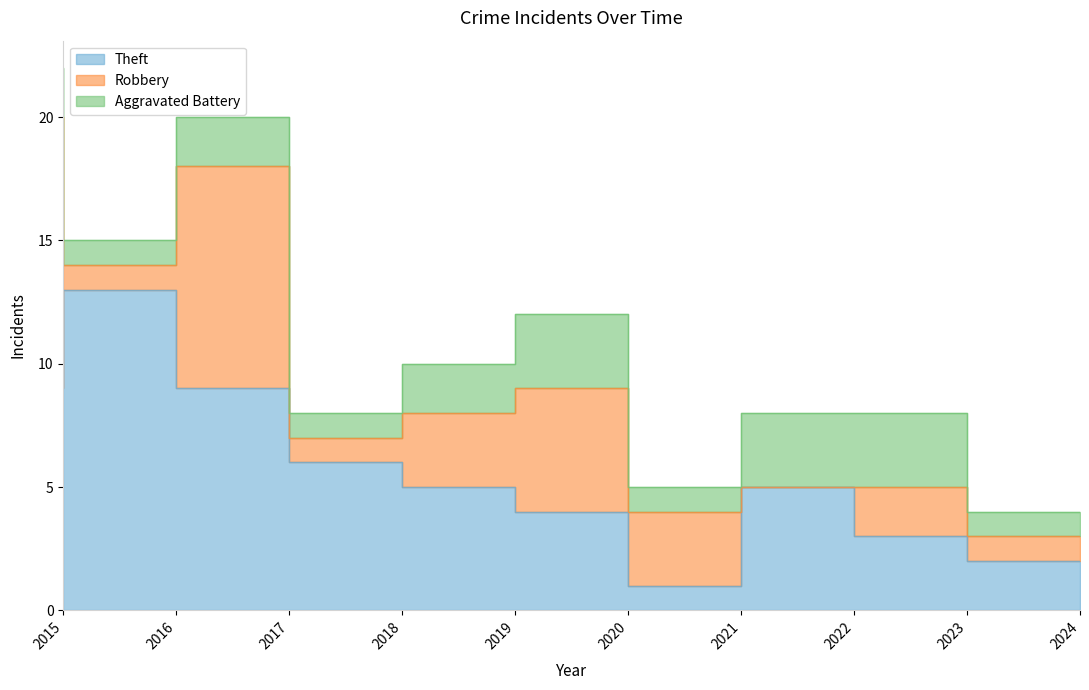

What is the spread (max minus min) of values at 2016?

12